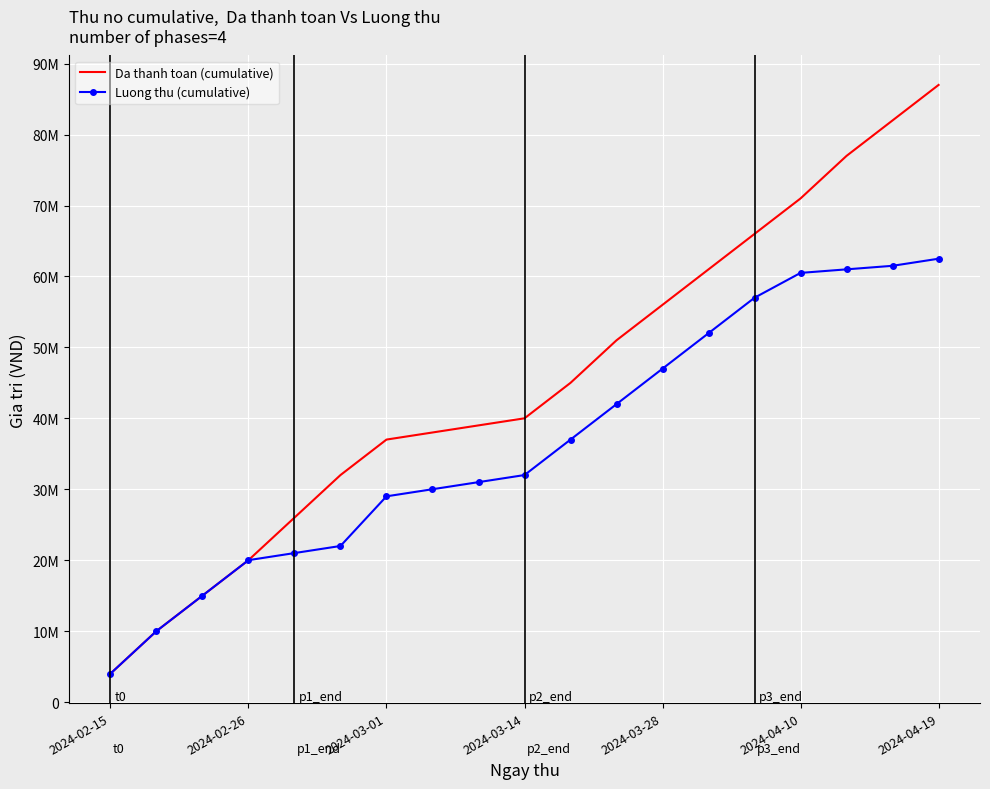

What are all the series names shown in the legend?

Da thanh toan (cumulative), Luong thu (cumulative)